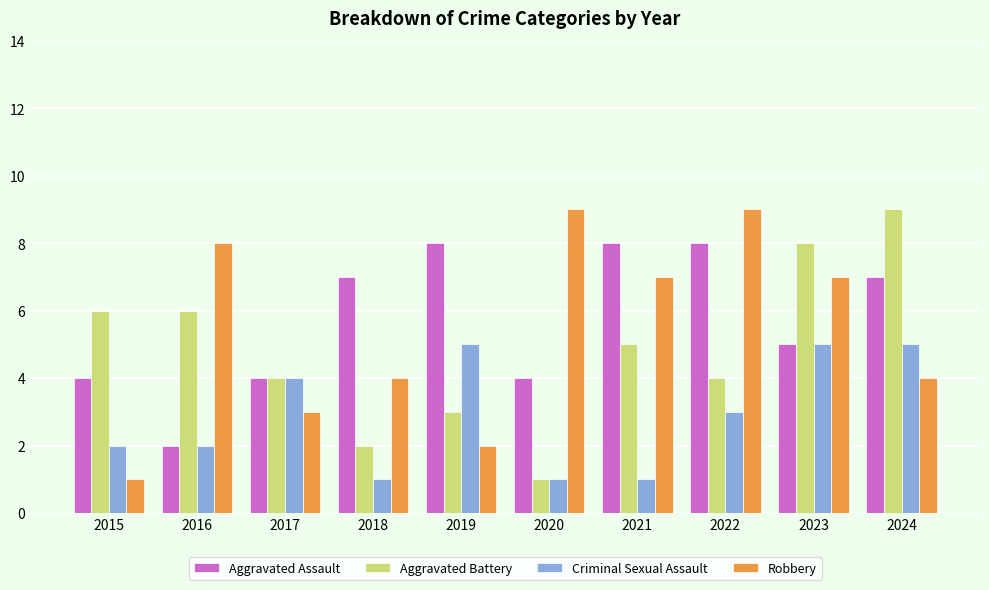

Is it true that Criminal Sexual Assault equals 4 at 2017?

True